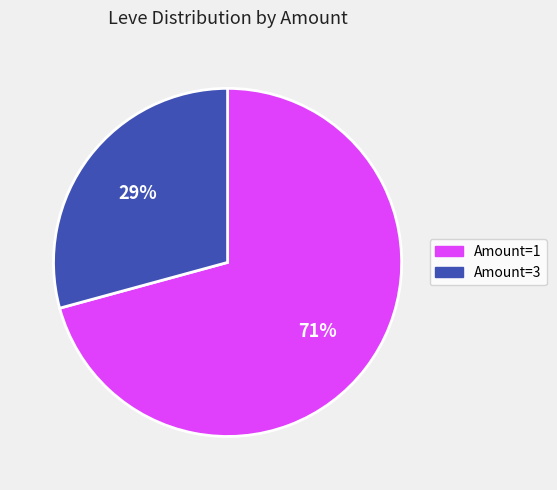

Does any single category account for the majority?

Yes